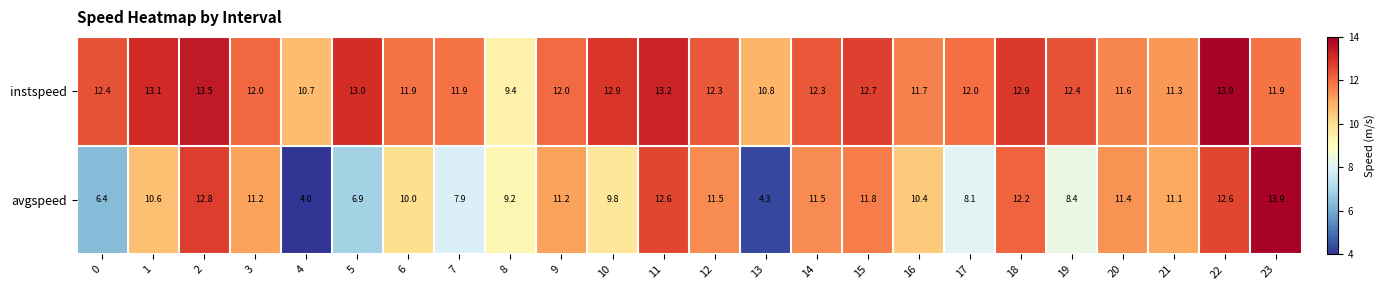

Which category has the lowest value in the avgspeed series?

4